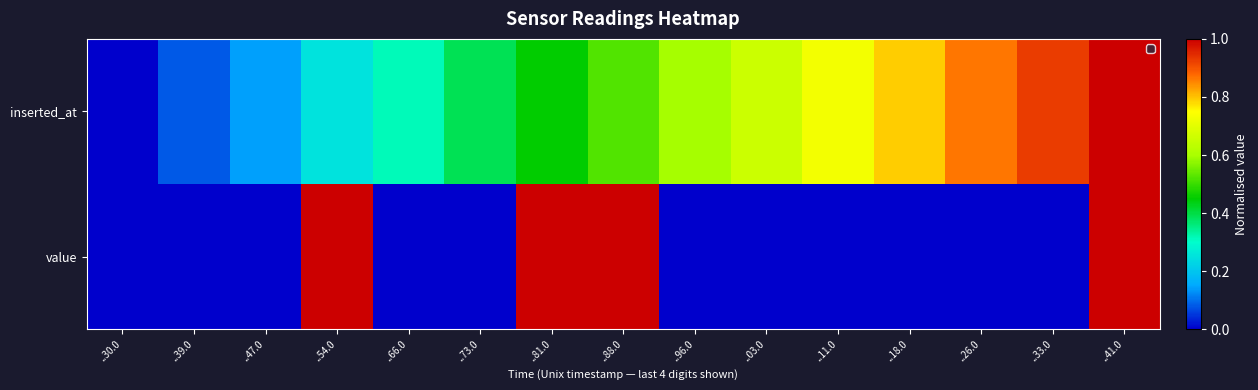

Which category has the highest value across all series?

..41.0